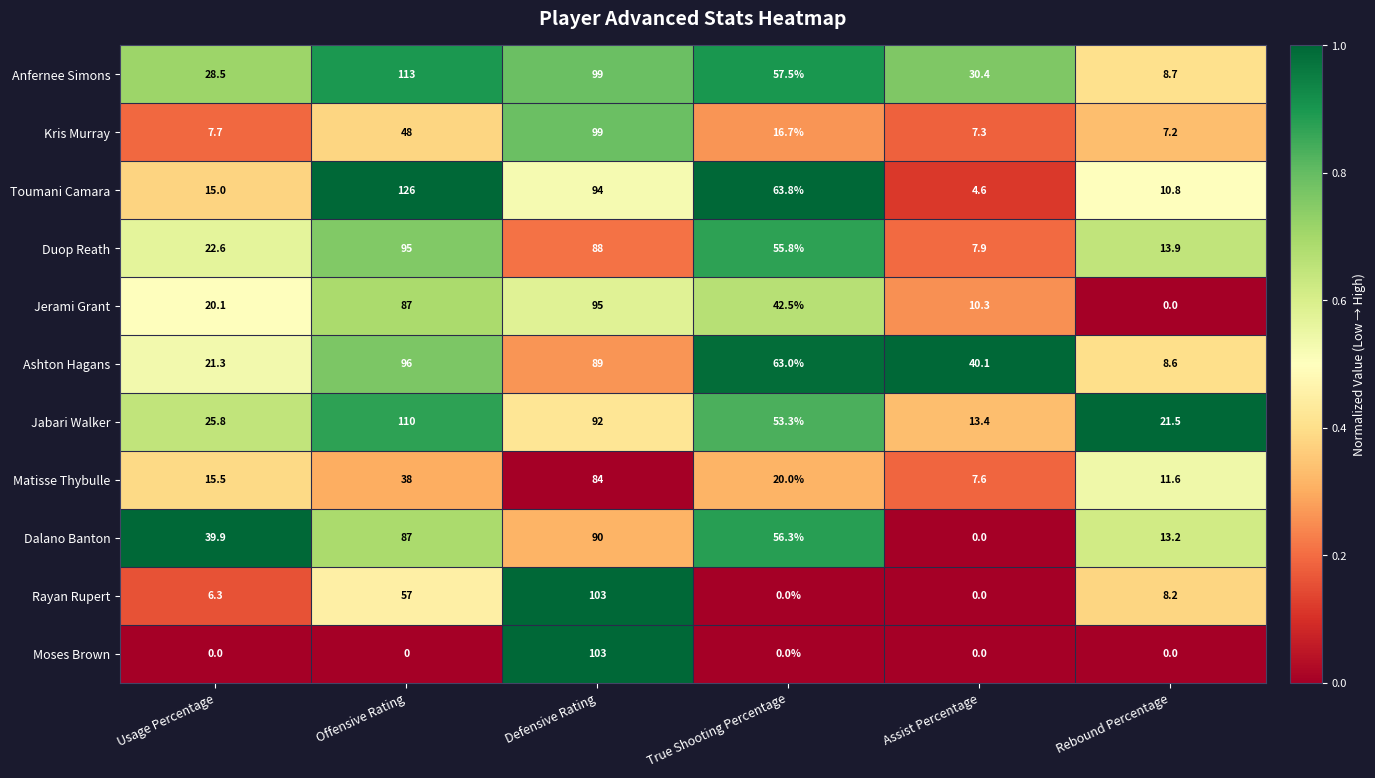

Is it true that Duop Reath equals 1.9 at Assist Percentage?

False